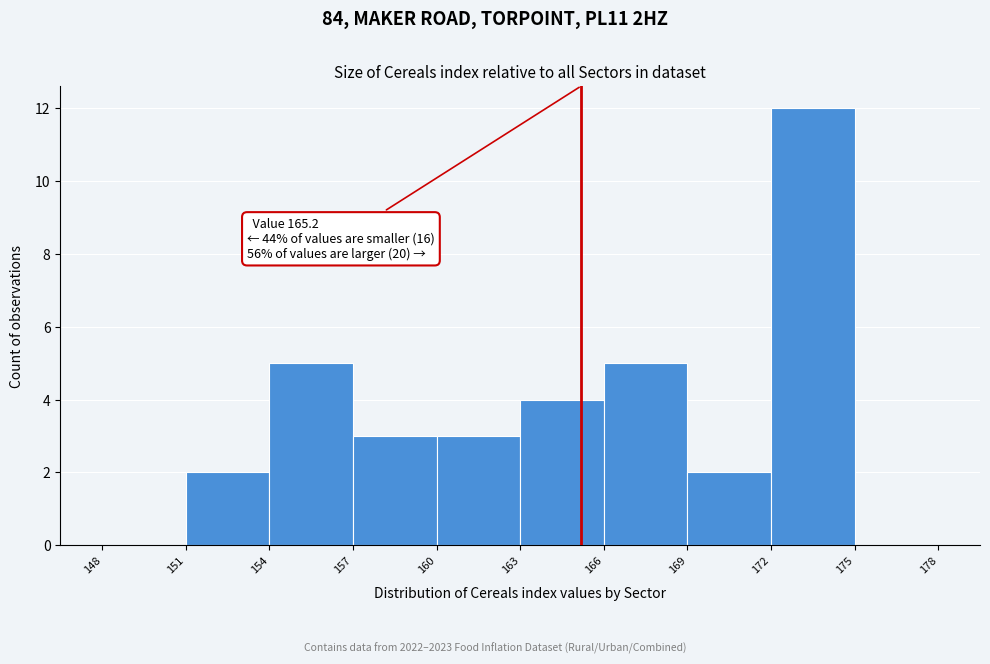

Which range on the x-axis has the tallest bar?

172 to 175